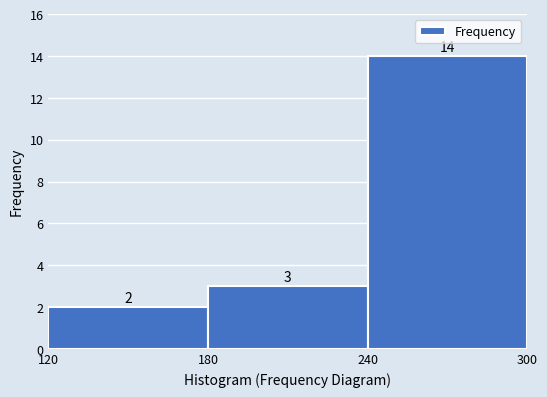

Over which range of the x-axis is the bar tallest?

240 to 300